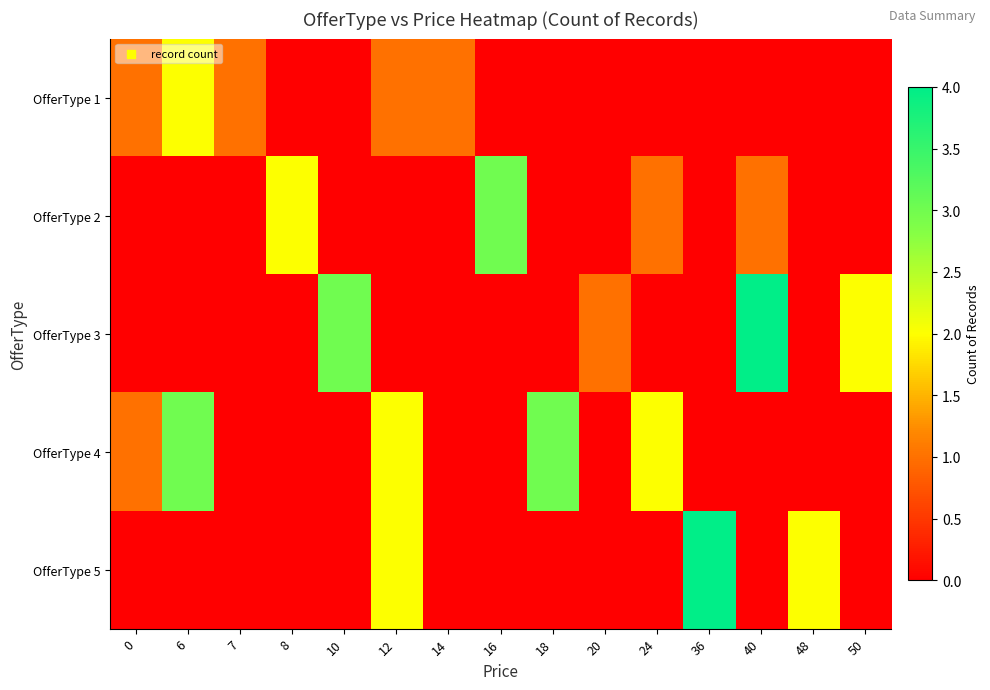

What is the greatest value displayed?

4